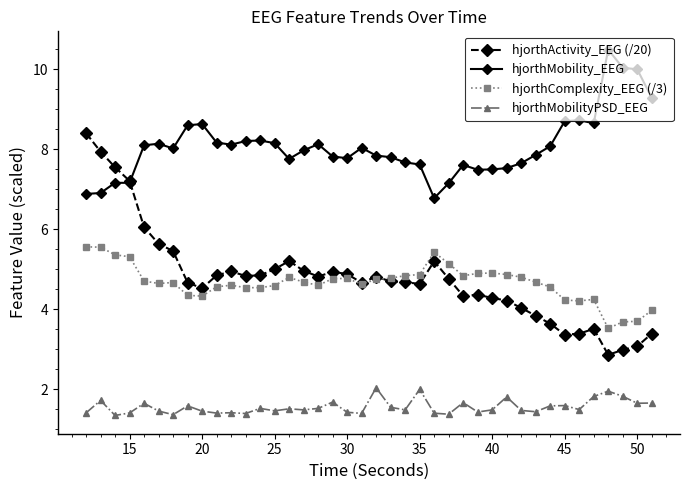

What is the smallest value displayed?

1.3